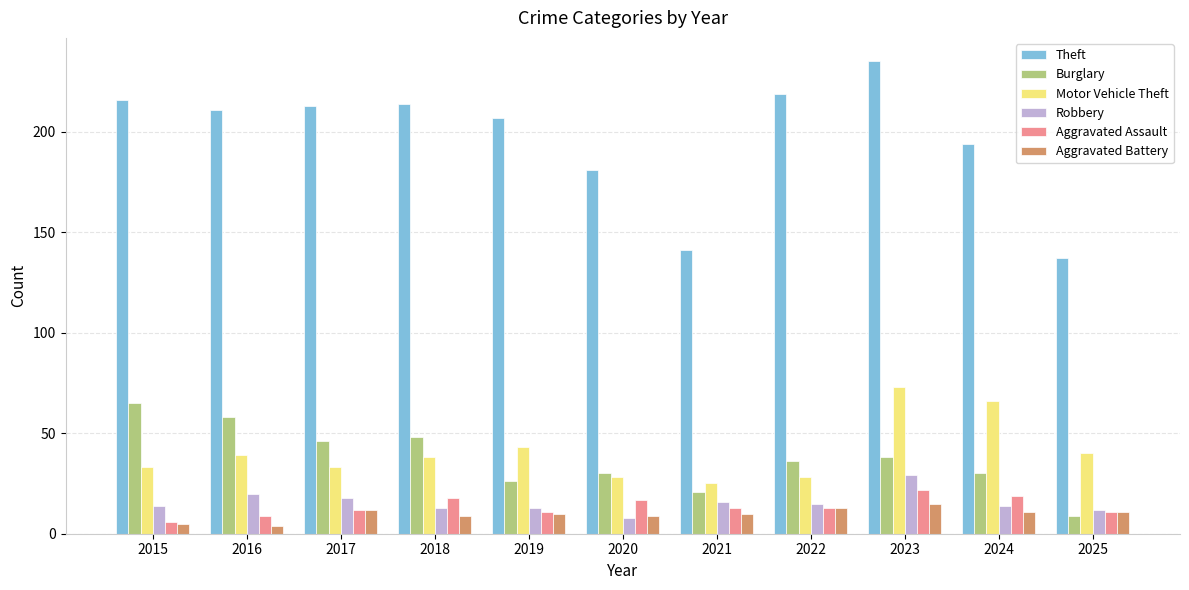

What is the spread (max minus min) of values at 2019?

197